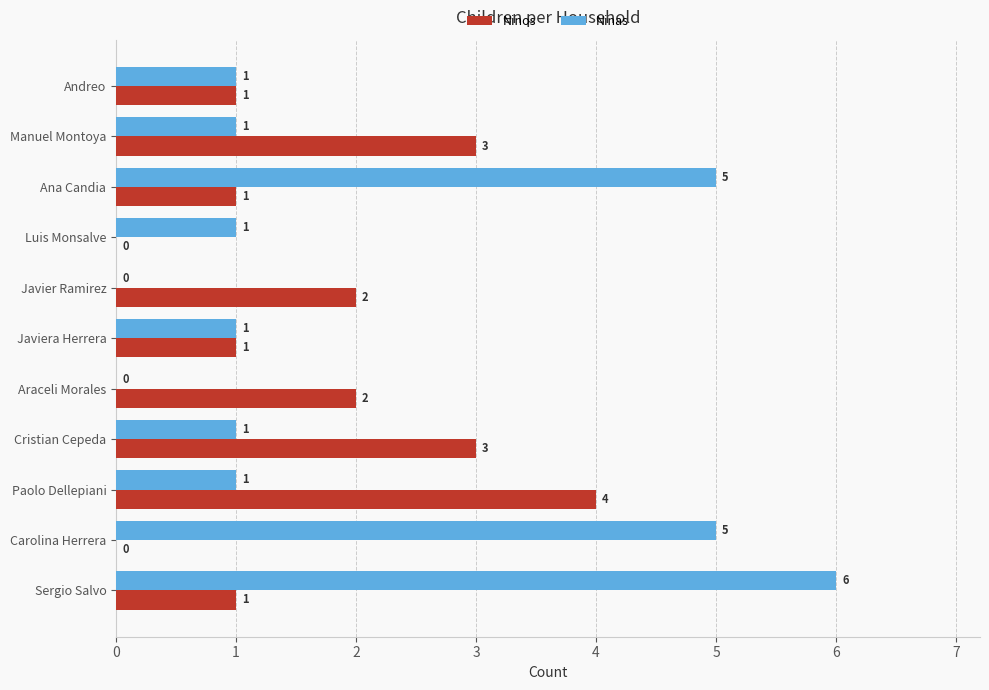

What is the total value across all series at Sergio Salvo?

7